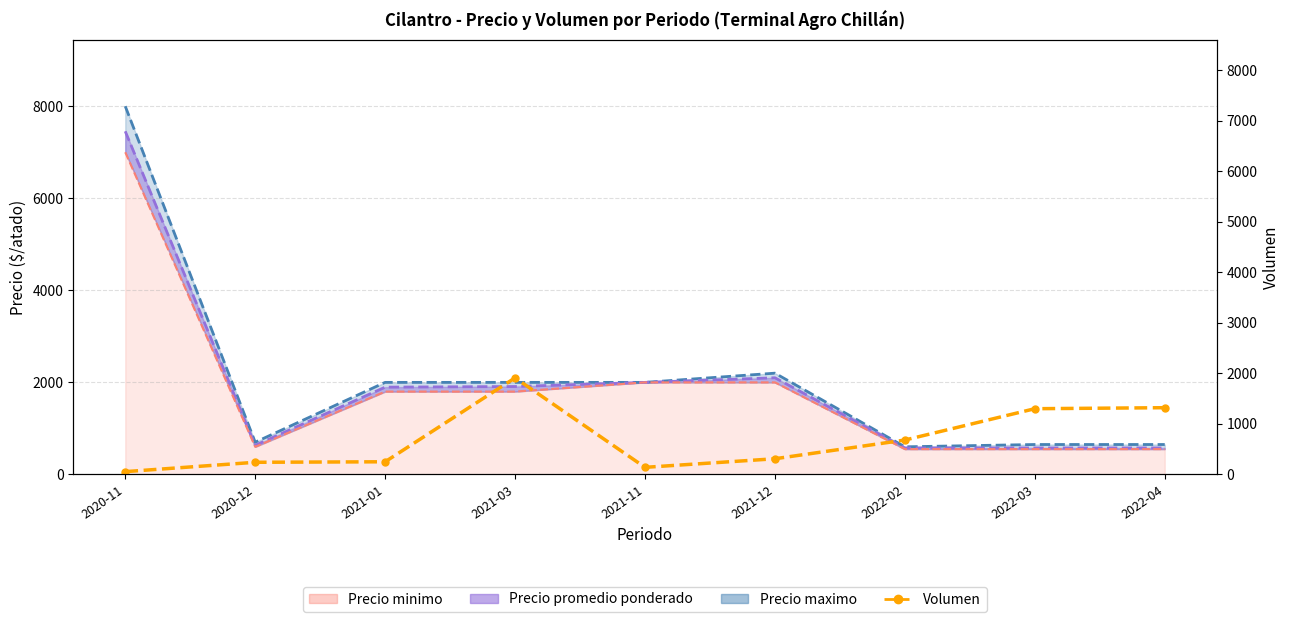

Rank the categories by value from highest to lowest.

2021-03, 2022-04, 2022-03, 2022-02, 2021-12, 2021-01, 2020-12, 2021-11, 2020-11